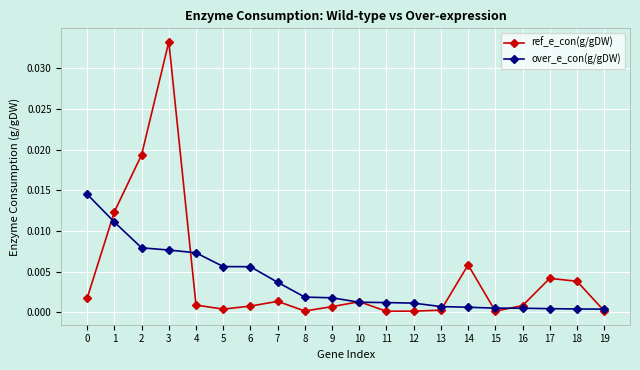

True or false: over_e_con(g/gDW) and ref_e_con(g/gDW) cross at least once.

True